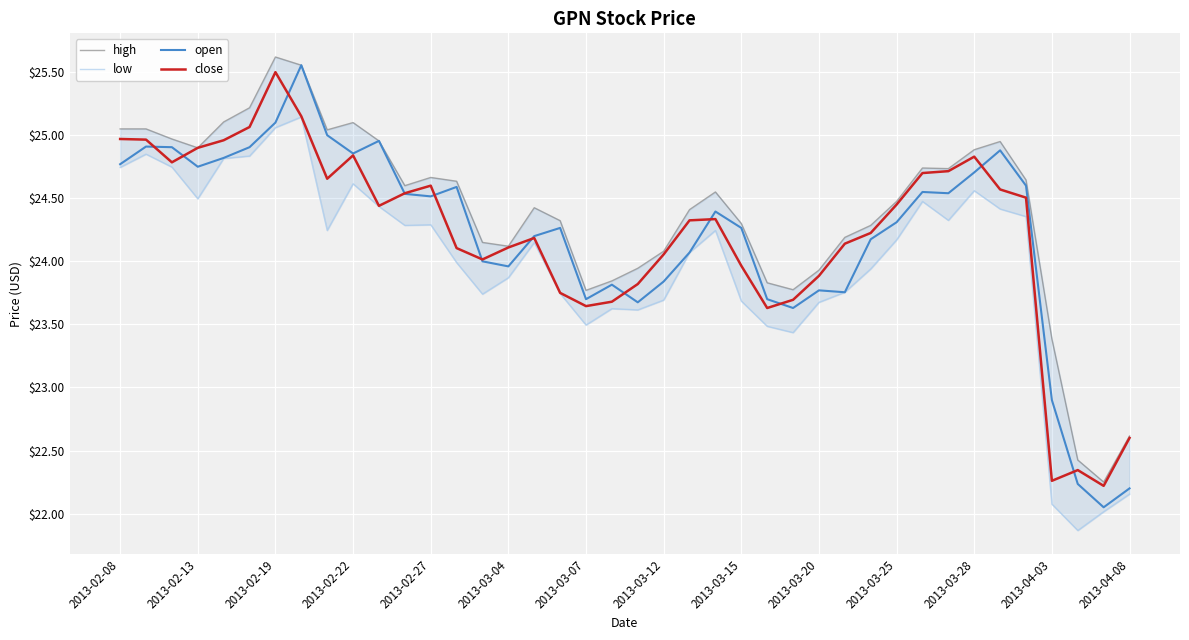

True or false: open has a value of 31.5 at 14.

False